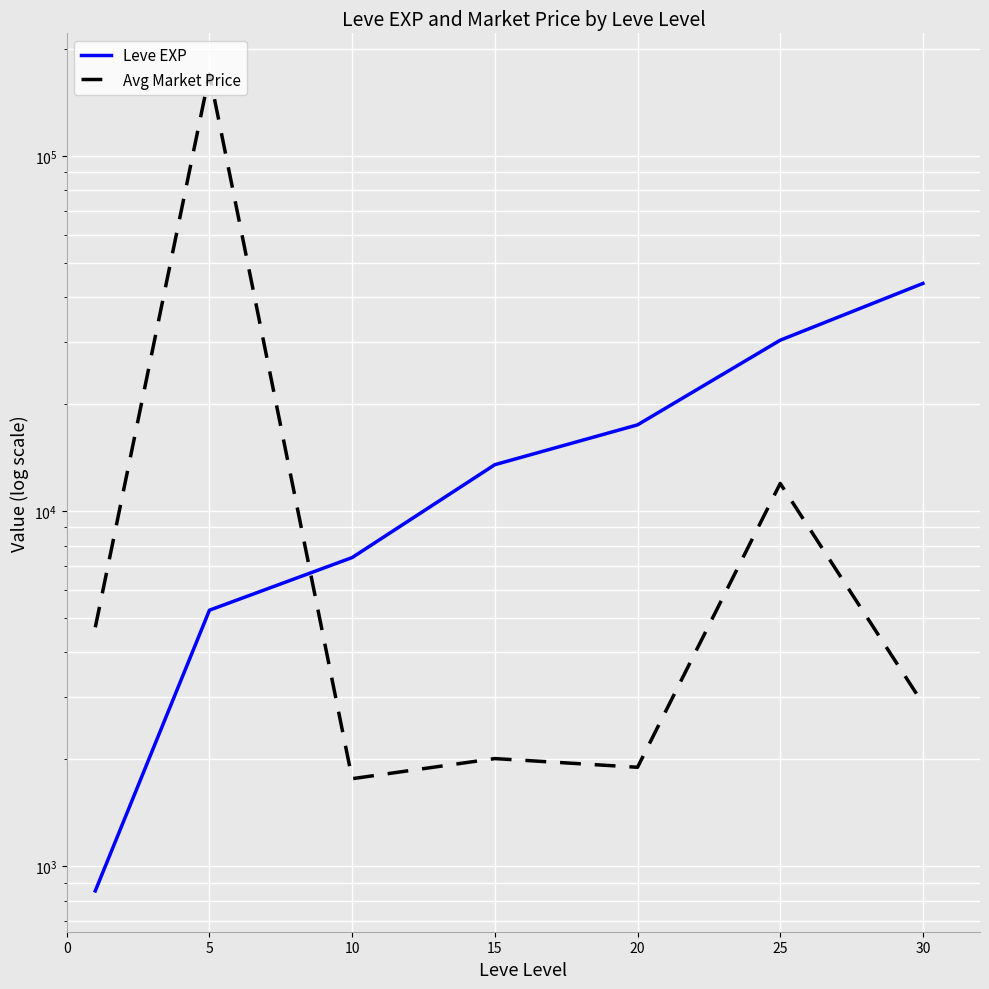

What is the maximum value shown in the chart?

169712.2